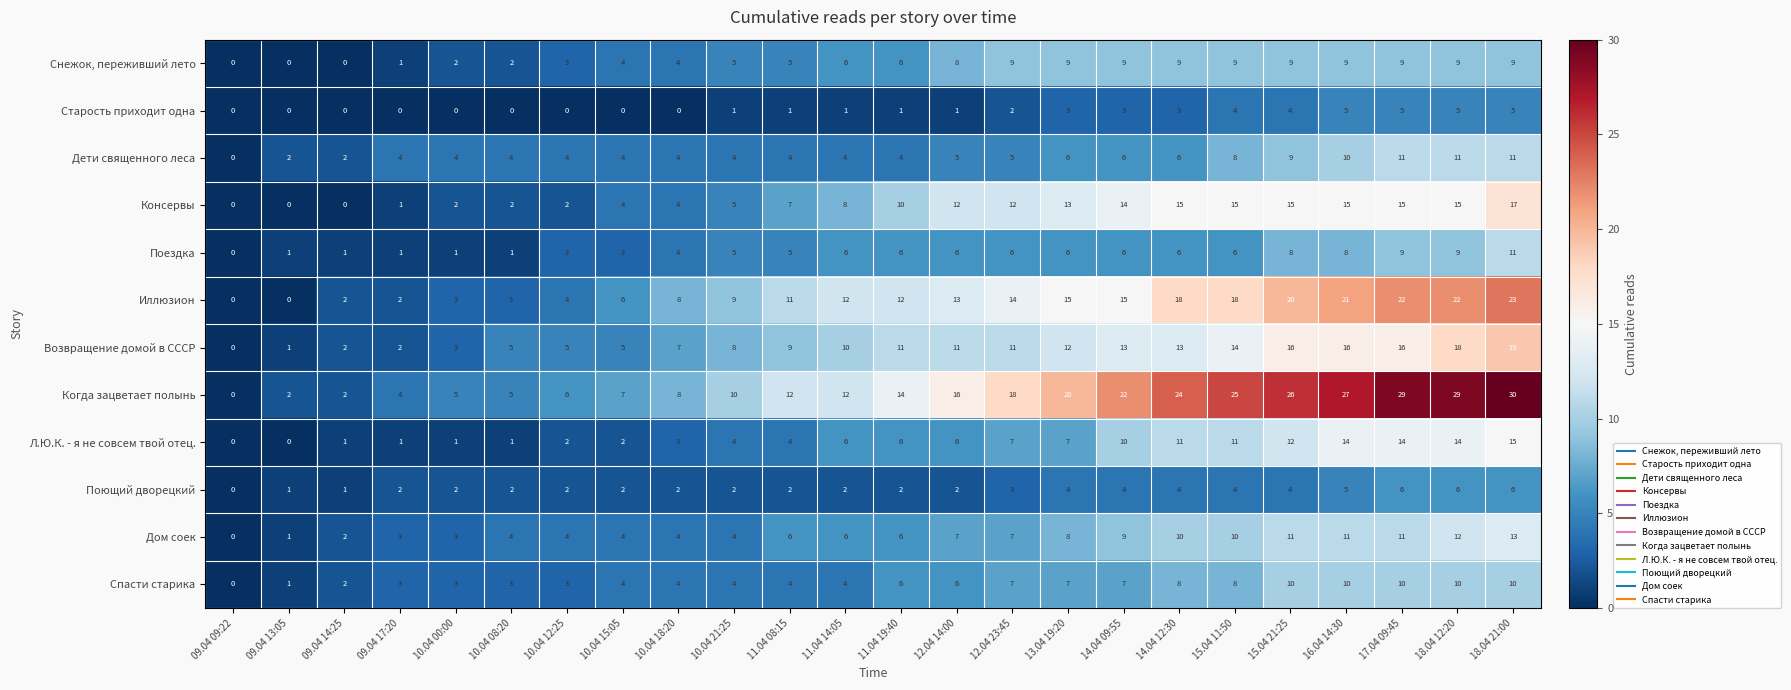

Which series has the largest total across all categories?

Когда зацветает полынь